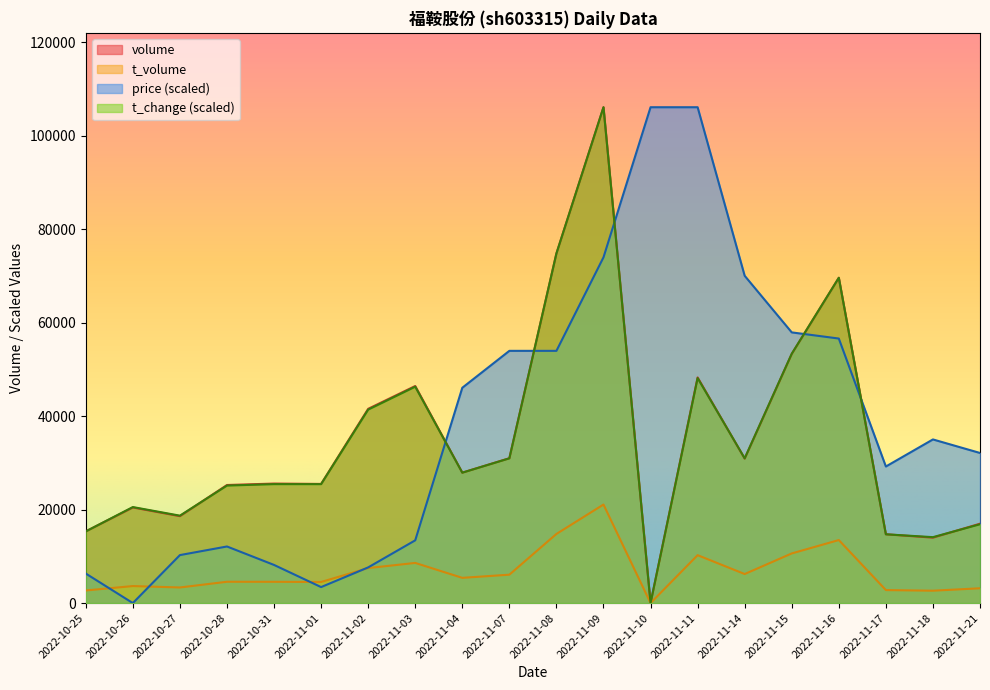

Count the number of categories in the chart.

20